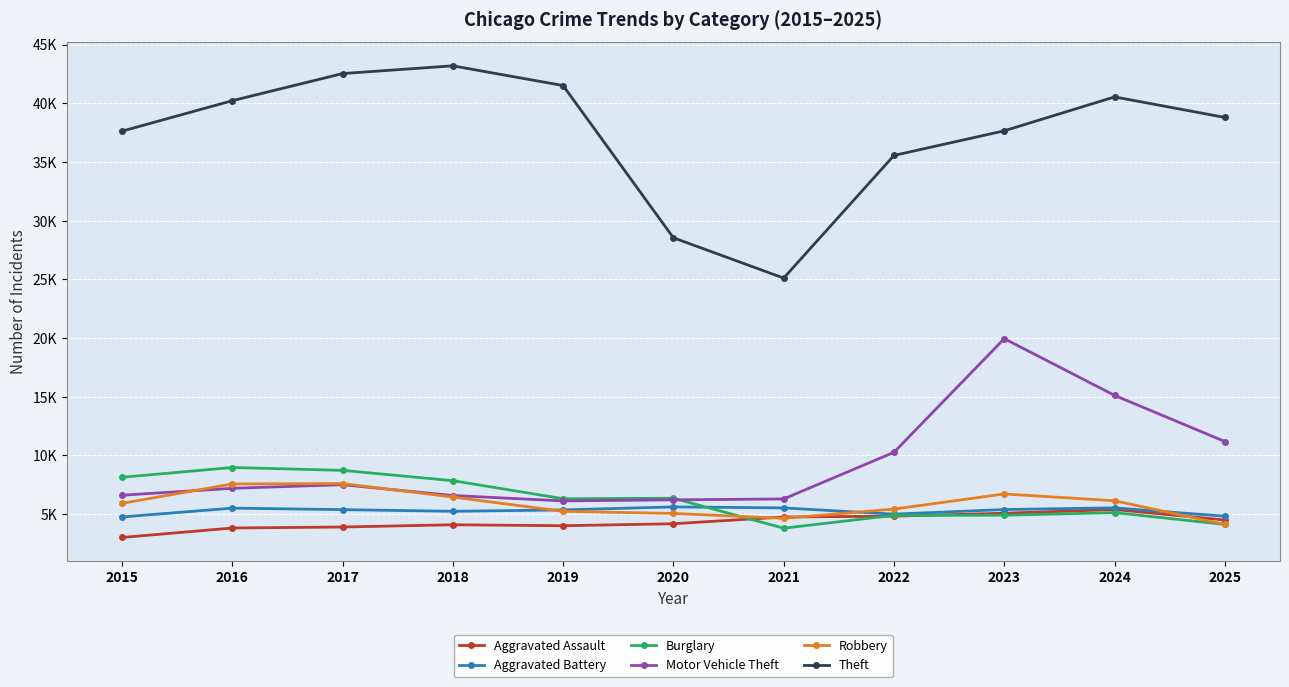

What are all the series names shown in the legend?

Aggravated Assault, Aggravated Battery, Burglary, Motor Vehicle Theft, Robbery, Theft